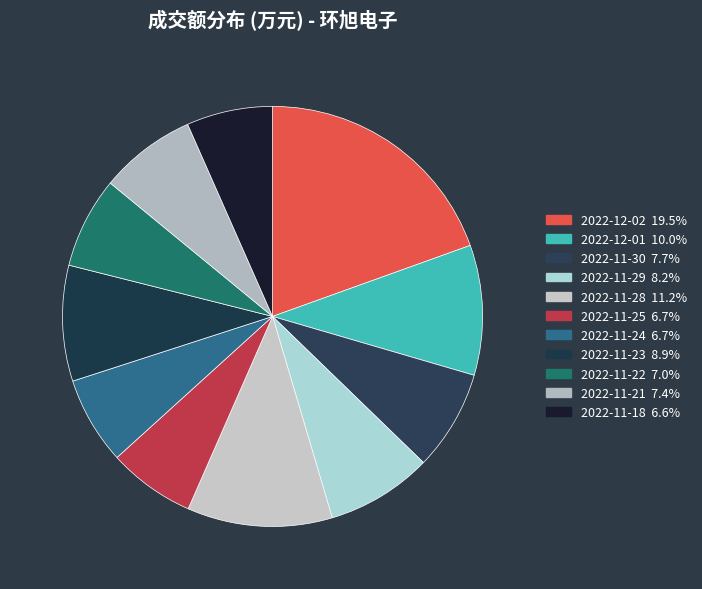

Is it true that 2022-11-30 is 8% of the pie?

True